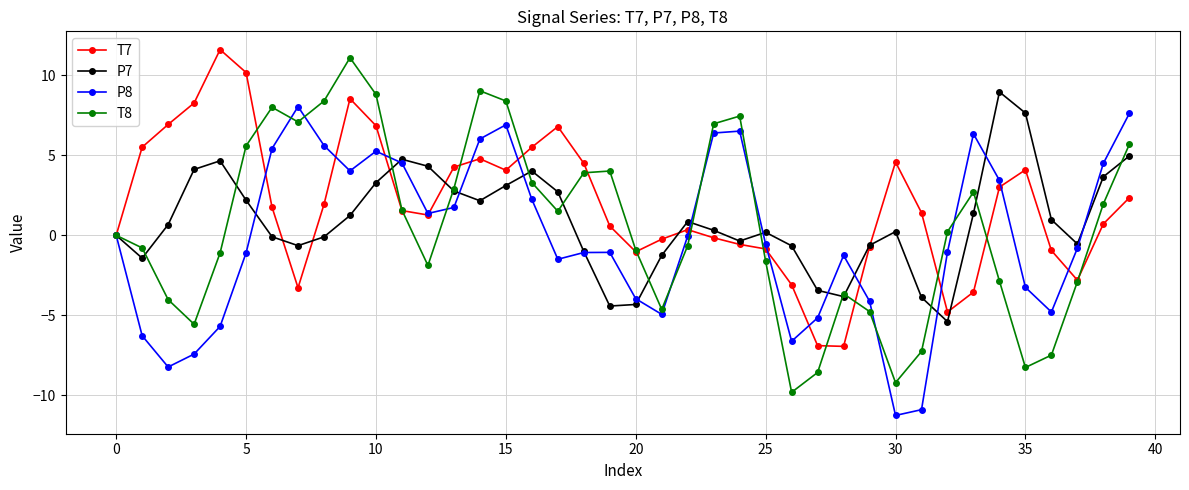

Which series has the widest spread of values?

T8